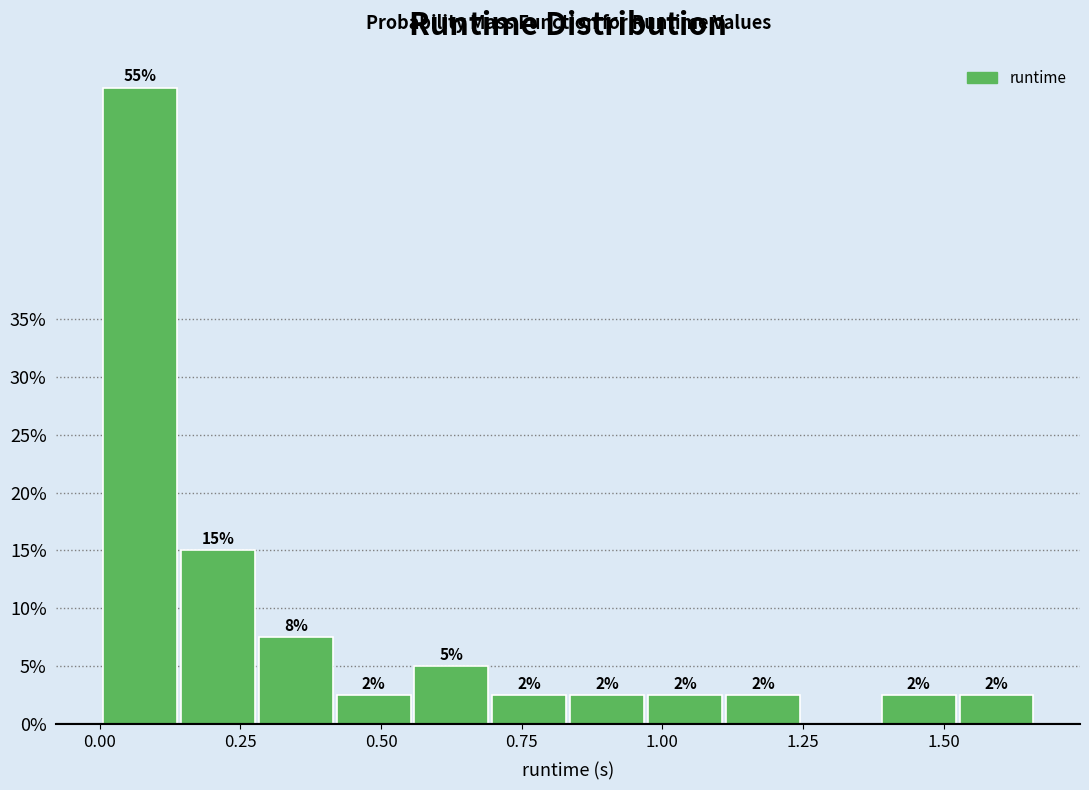

Read against the x-axis, roughly where is the centre of the tallest bar?

0.05